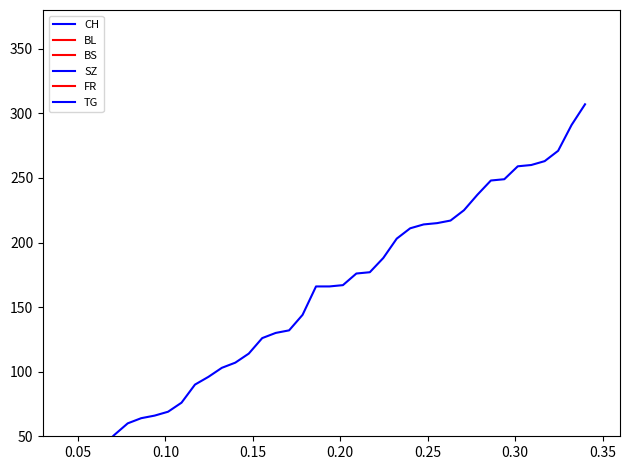

Is this an area chart (filled region under the line)?

No